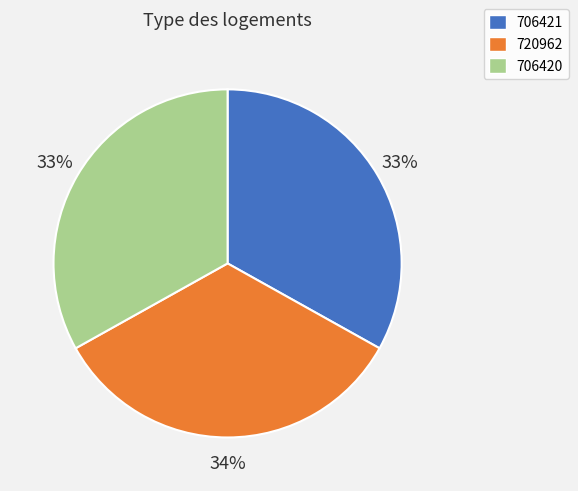

To the nearest percent, what portion does 706421 represent?

33%